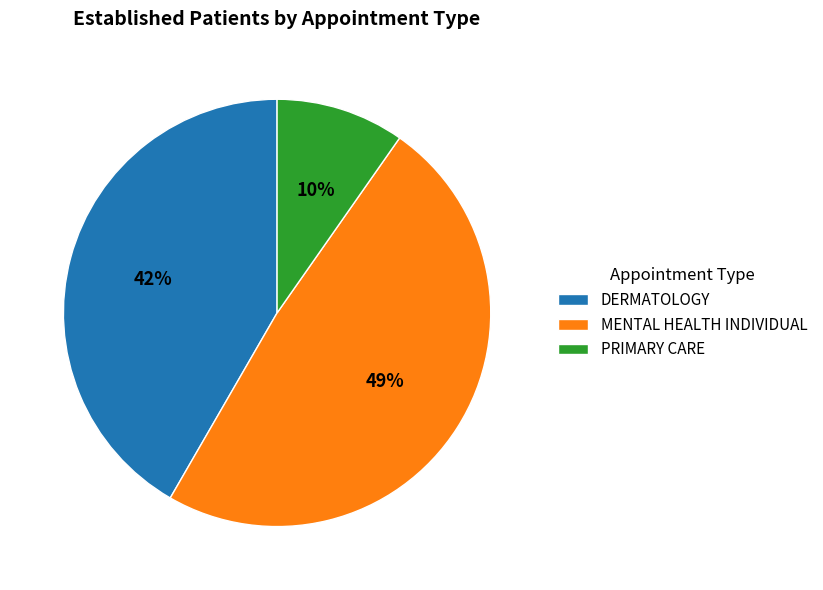

Which slice is the smallest?

PRIMARY CARE